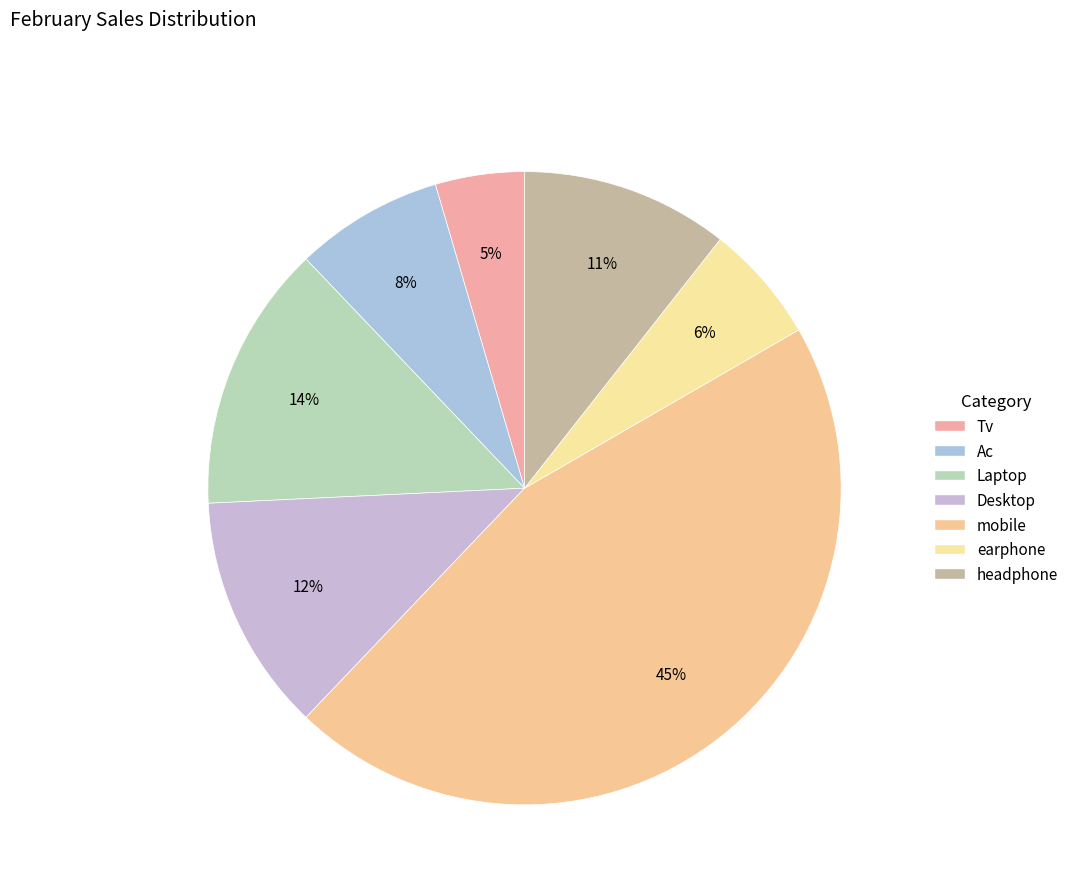

True or false: Laptop accounts for 2% of the total.

False